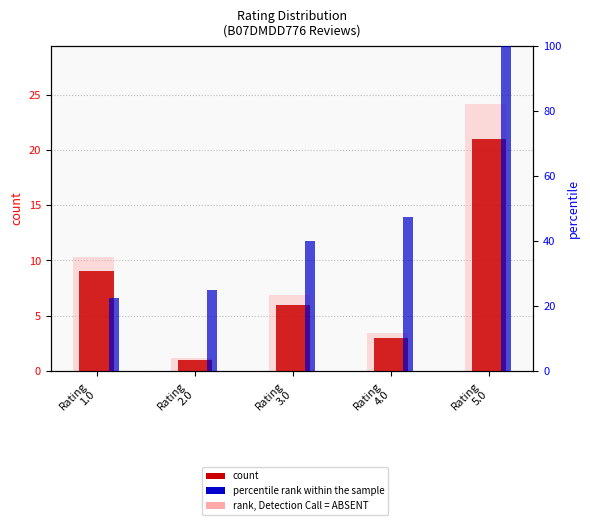

At how many categories does at least one series exceed 67?

1